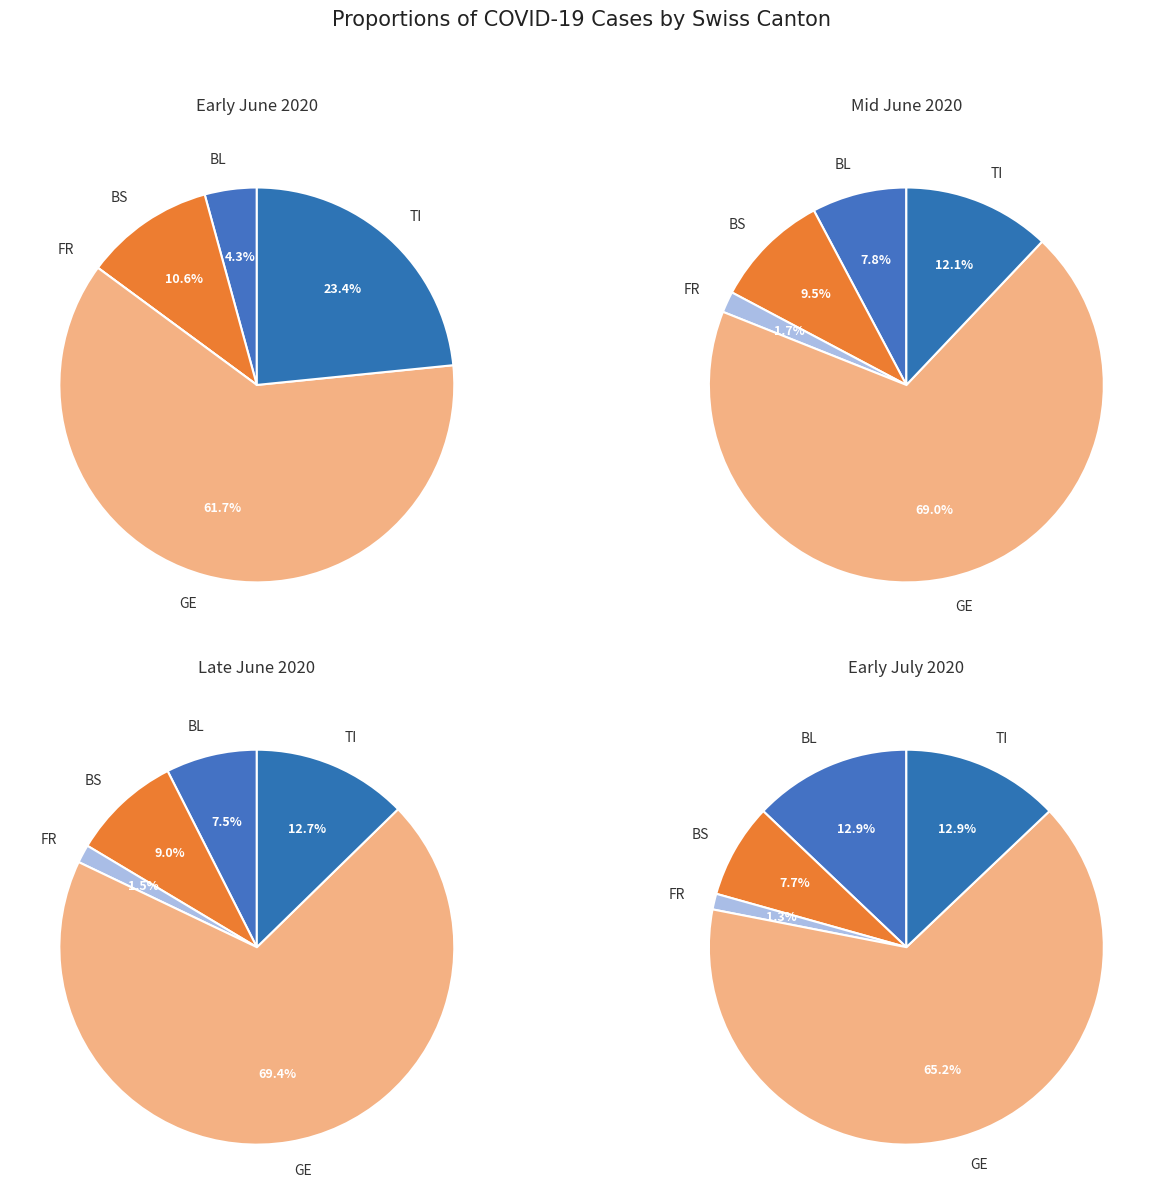

Which series changed the most between 15 and 24?

GE